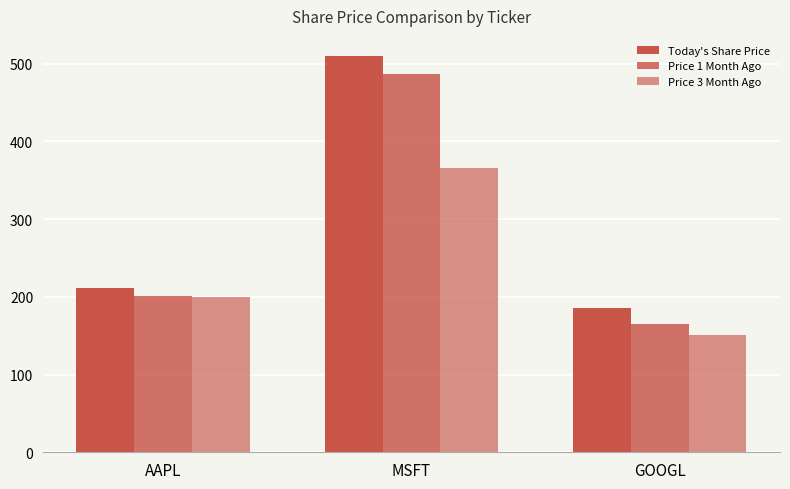

How many categories are shown in the chart?

3